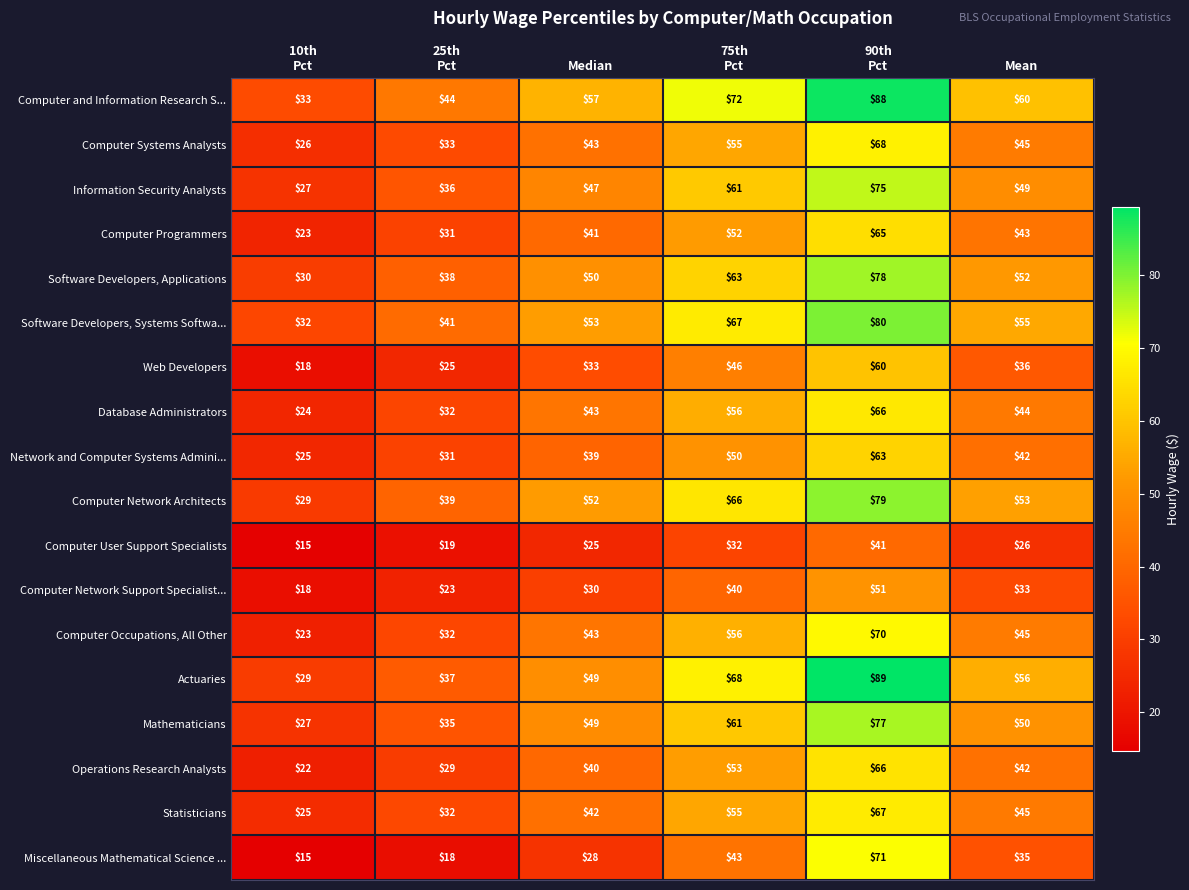

What is the sum of all Computer User Support Specialists values?

158